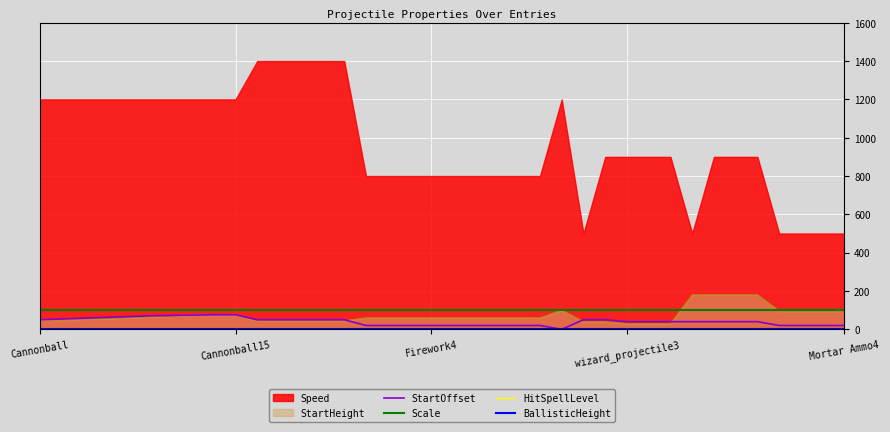

True or false: Scale has a value of 100 at 33.

True